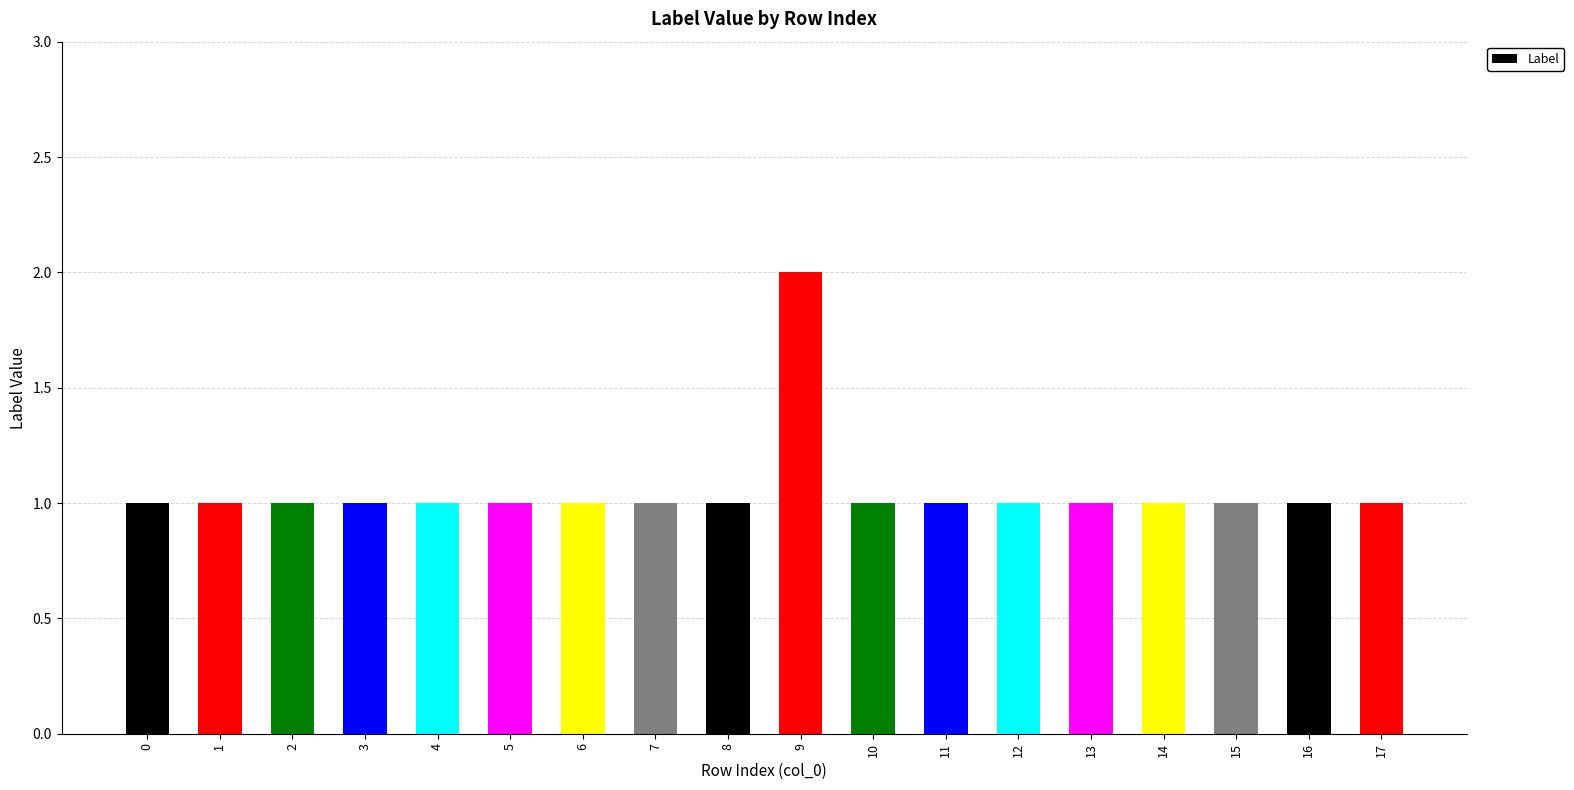

How many categories are shown in the chart?

18